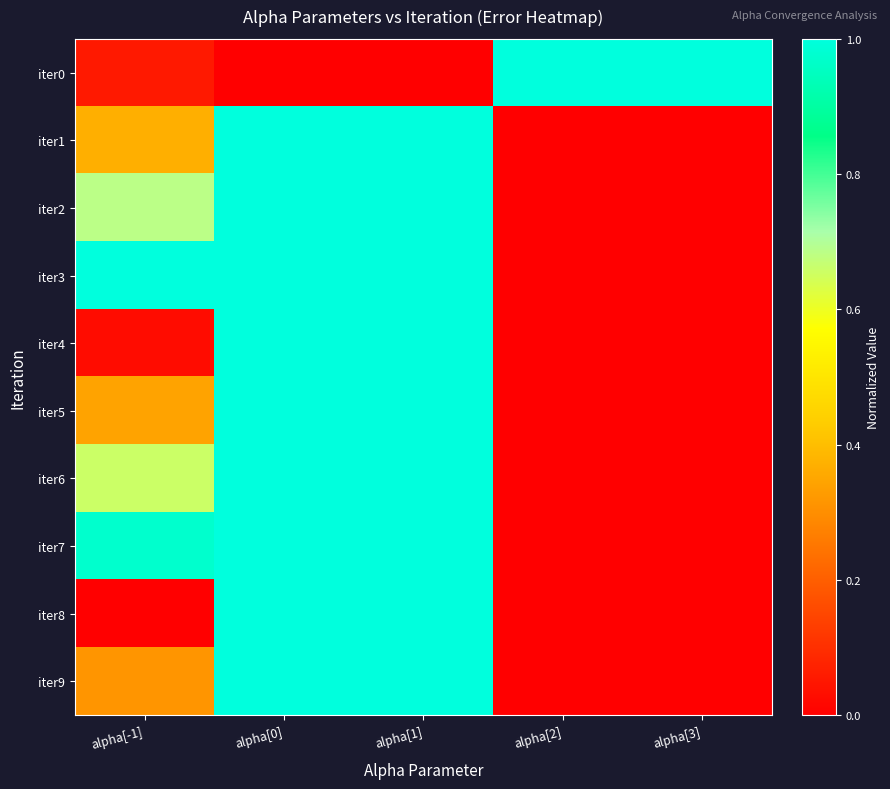

What is the total value across all series at alpha[3]?

1.0